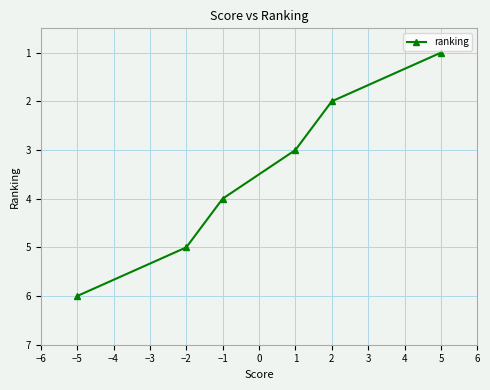

How many series are shown in this chart?

1